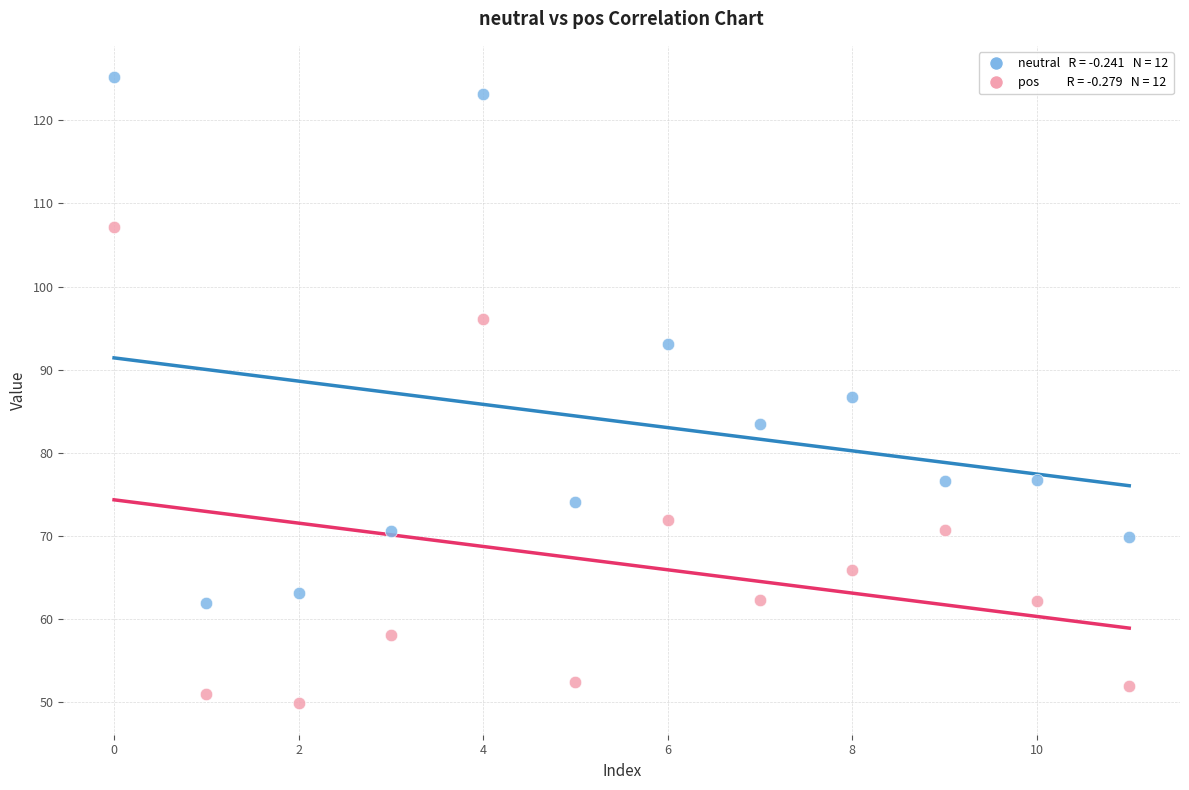

Across all data points, what is the range of Y values (max minus min)?

75.4